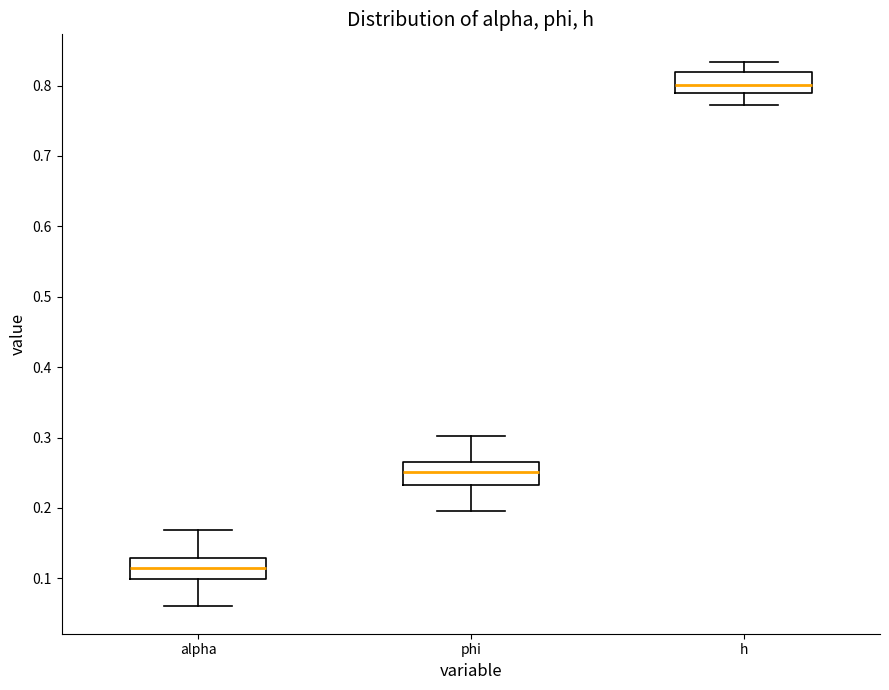

Reading left to right, transcribe this box plot: for each box, give where its median line is, the range the box spans, and where its two whiskers end, as read against the y-axis. The values are not printed on the chart, so give them approximately, as read against the axis.

alpha: median 0.11, box 0.10 to 0.13, whiskers 0.06 to 0.17
phi: median 0.25, box 0.23 to 0.27, whiskers 0.20 to 0.30
h: median 0.80, box 0.79 to 0.82, whiskers 0.77 to 0.83